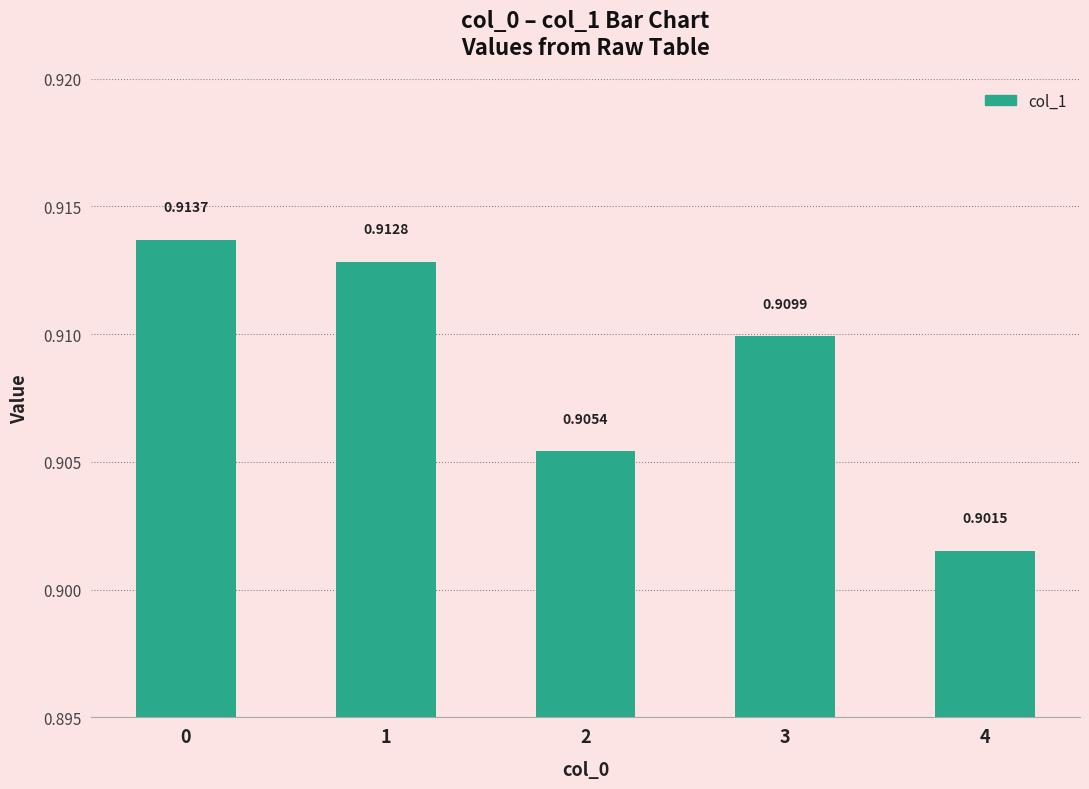

Which label corresponds to the smallest value in the chart?

4